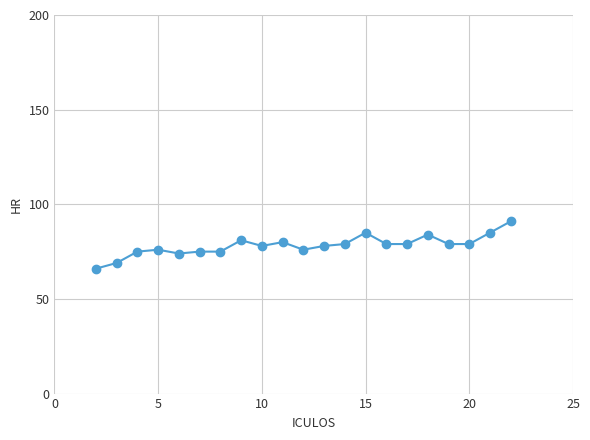

Reading right to left, extract all data points from this chart.

91	85	79	79	84	79	79	85	79	78	76	80	78	81	75	75	74	76	75	69	66